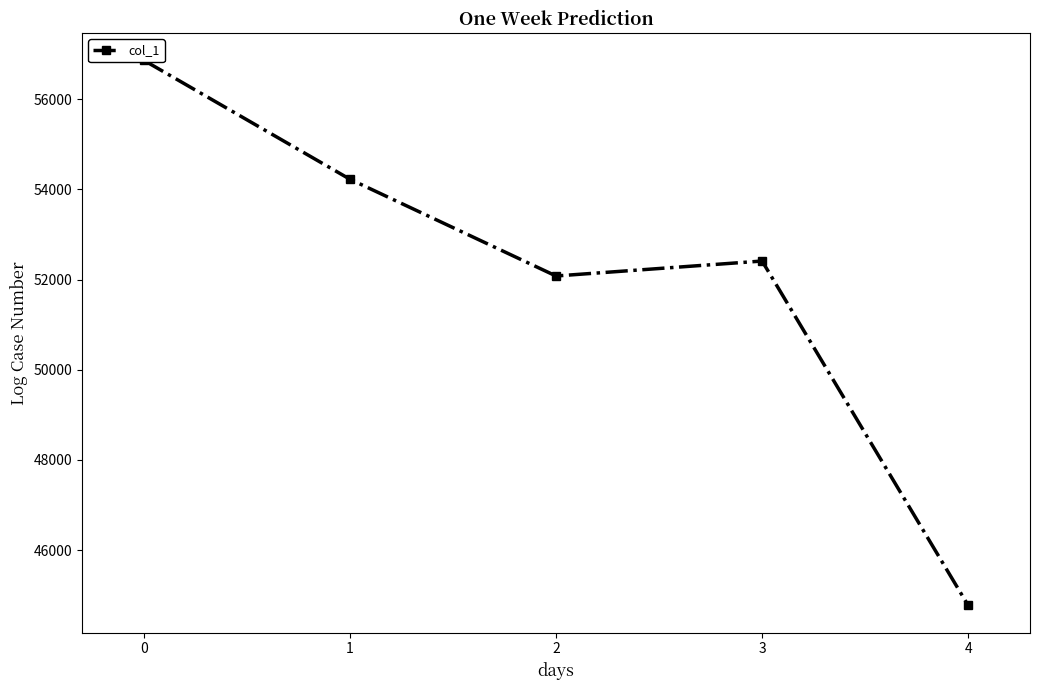

What is the value of the 3rd point from the left?

52080